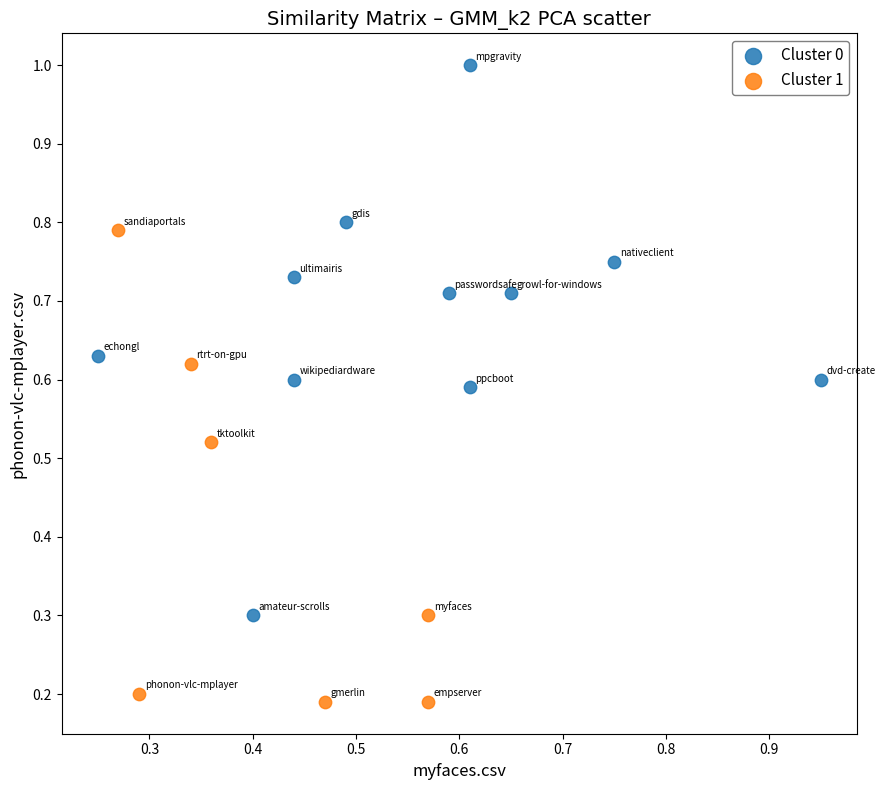

Which series reaches the maximum Y coordinate?

Cluster 0